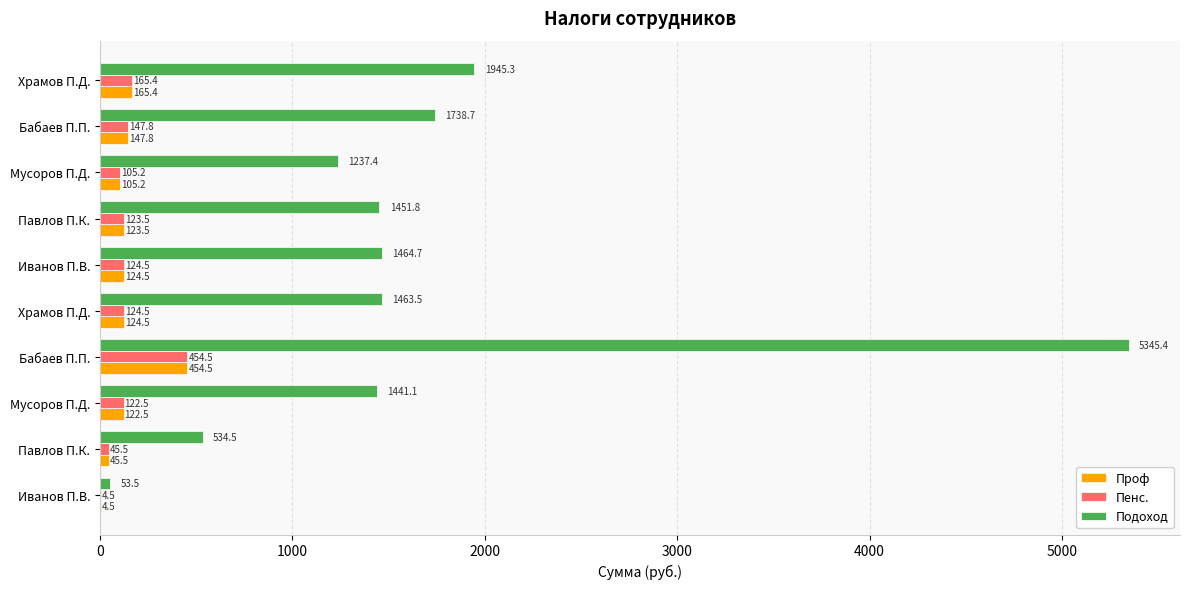

What are all the series names shown in the legend?

Проф, Пенс., Подоход